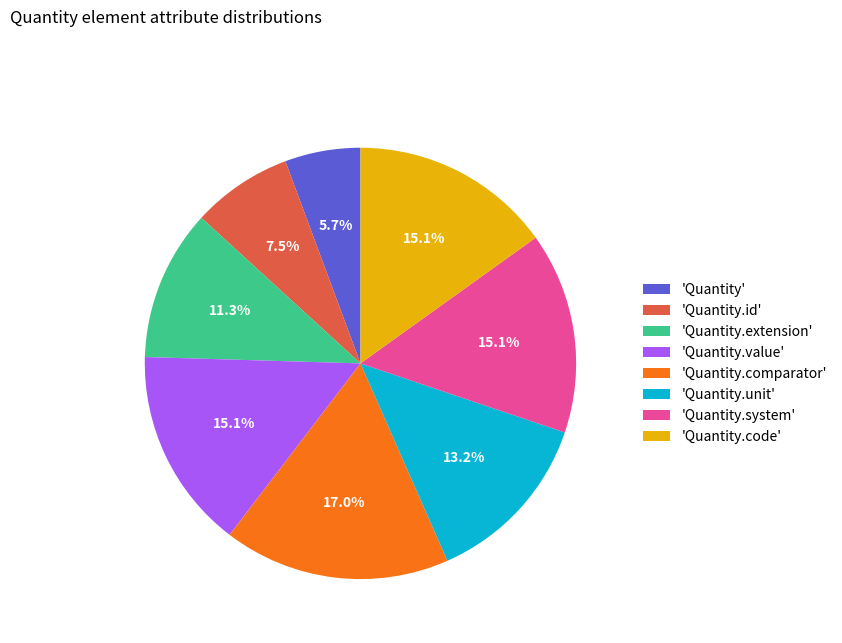

How much of the chart is everything except 'Quantity.comparator'?

83.0%